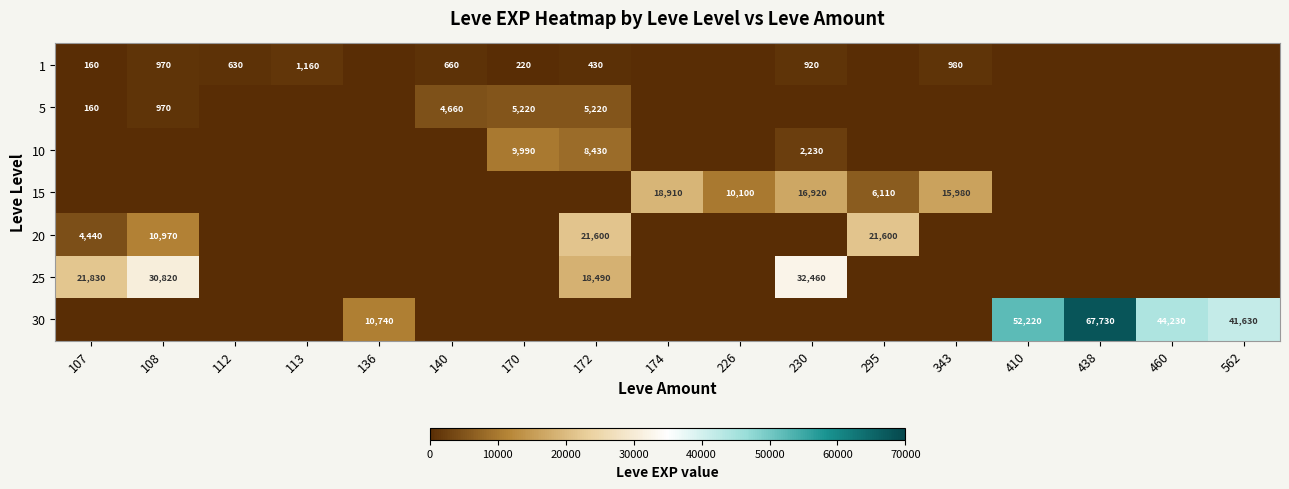

What is the total value across all series at 460?

44230